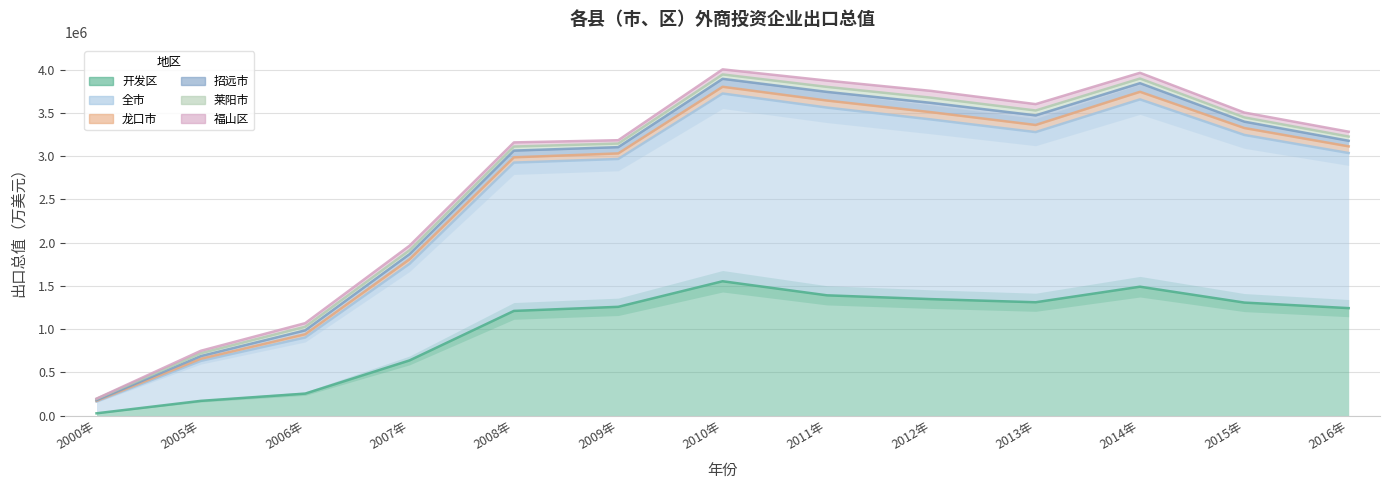

How many lines are shown in the chart?

6